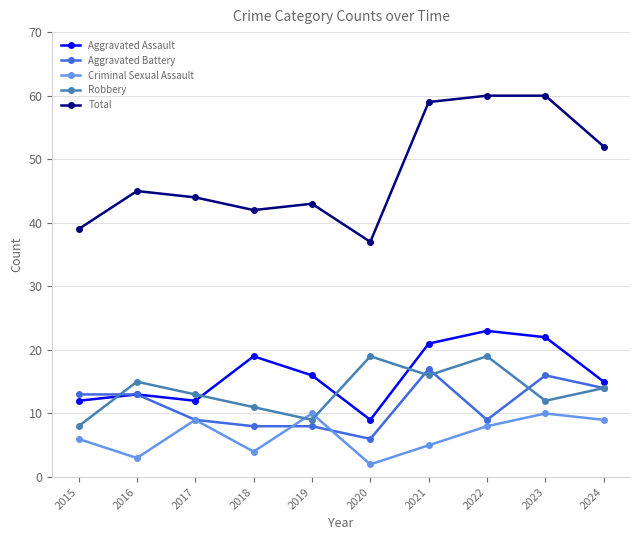

How many categories are shown in the chart?

10